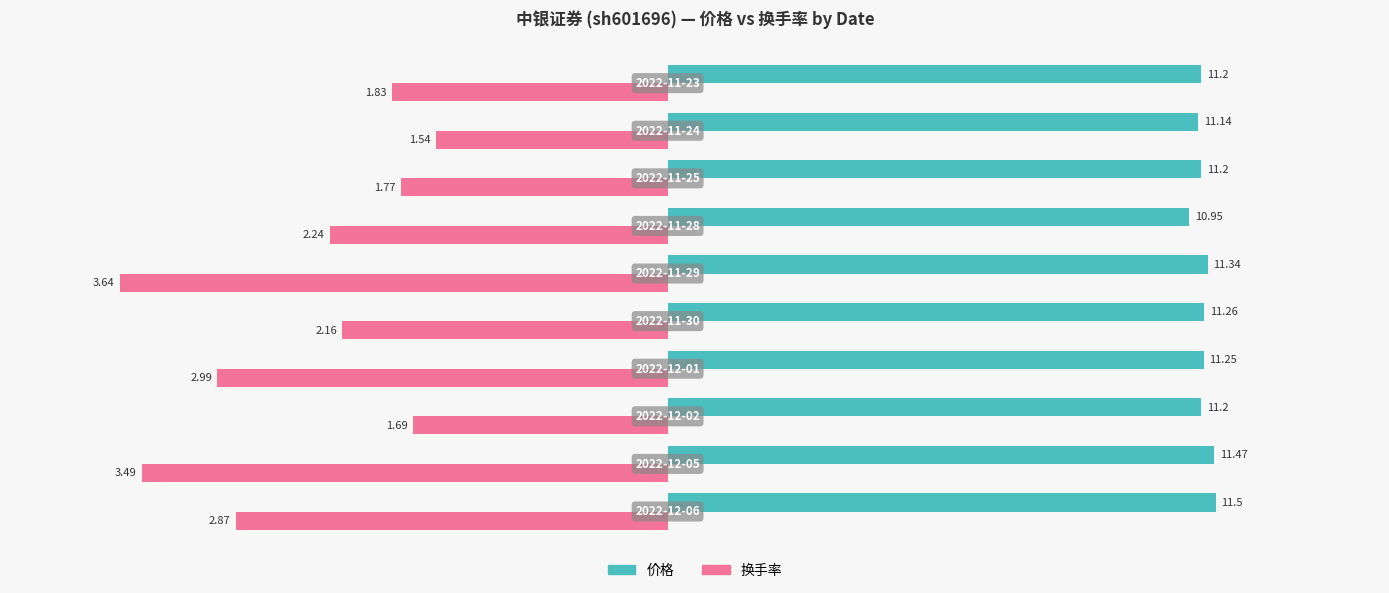

List the series in order of their overall mean, highest first.

价格, 换手率